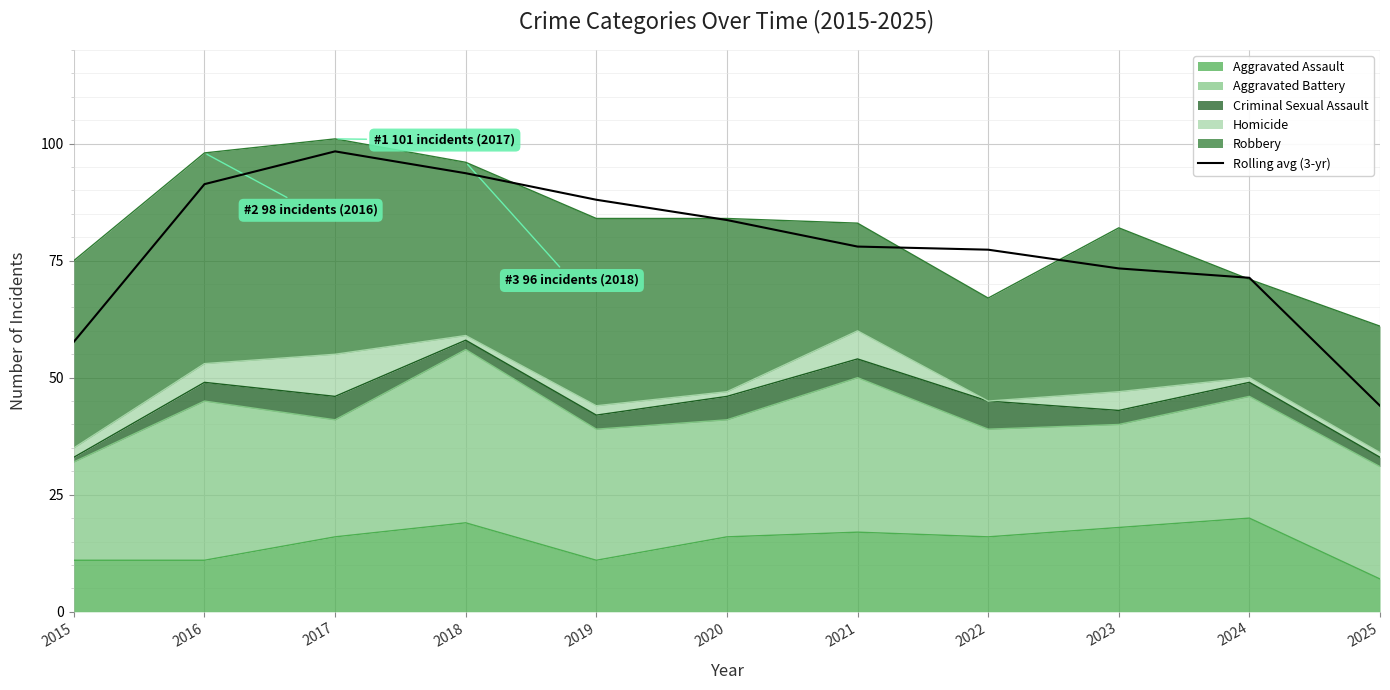

The chart shows a value of 38.2 at 2016. True or false?

False